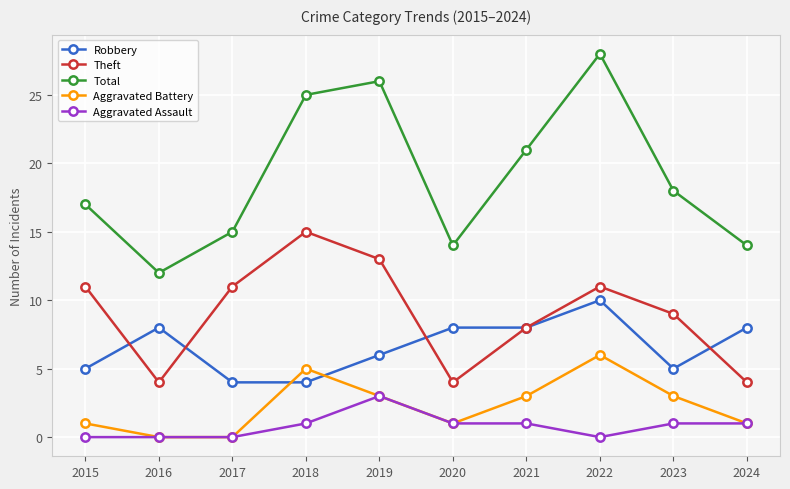

List the series in order of their peak value, highest first.

Total, Theft, Robbery, Aggravated Battery, Aggravated Assault